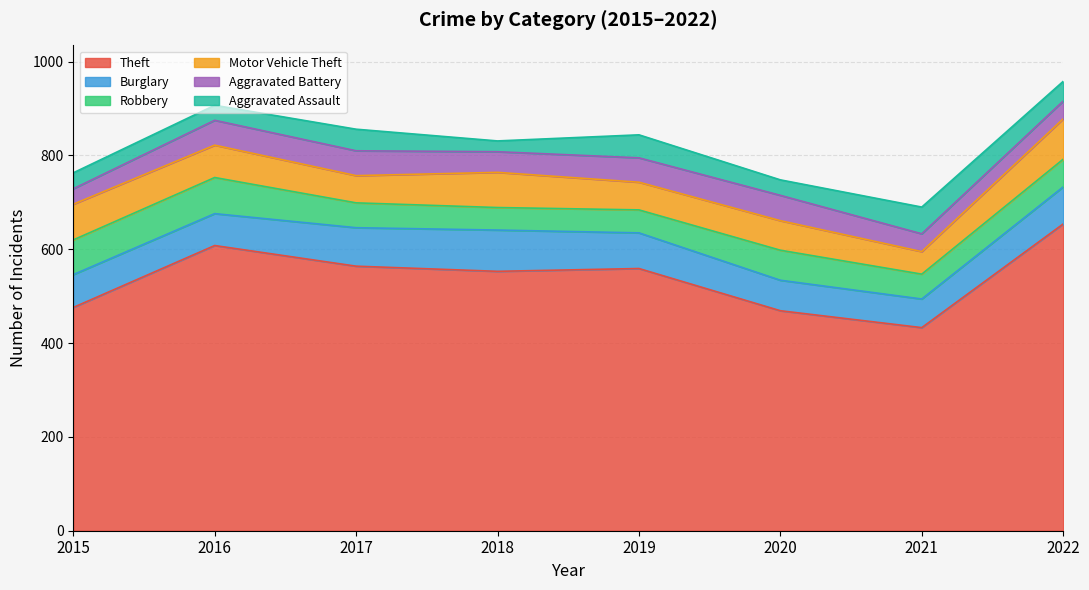

Which series ends up on top after the final intersection of Aggravated Assault and Motor Vehicle Theft?

Motor Vehicle Theft